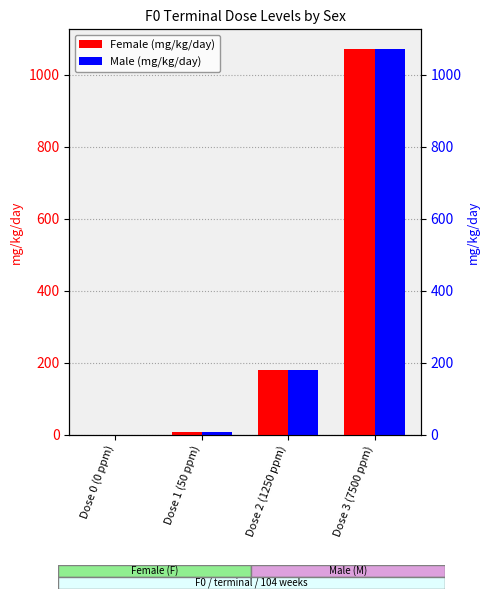

The Female (mg/kg/day) series shows 291.3 at Dose 2 (1250 ppm). True or false?

False